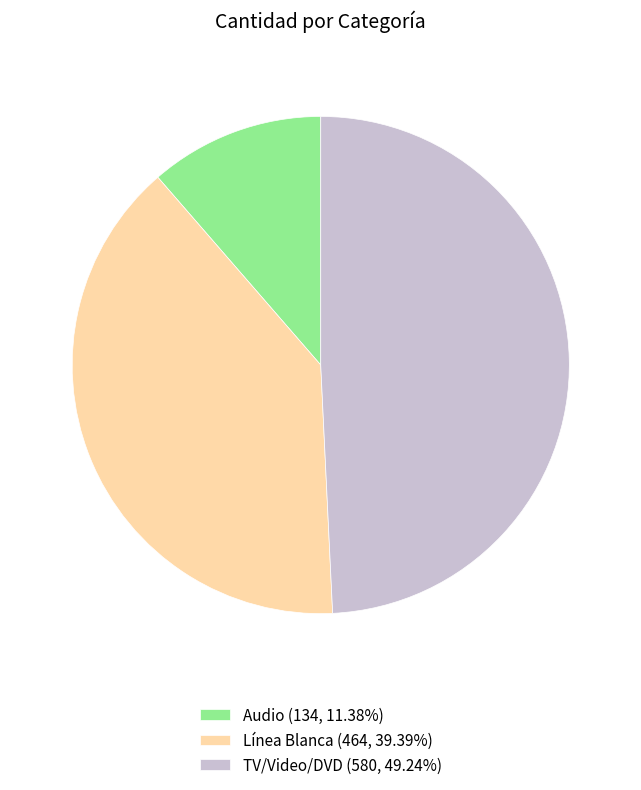

Count the number of slices in the pie.

3